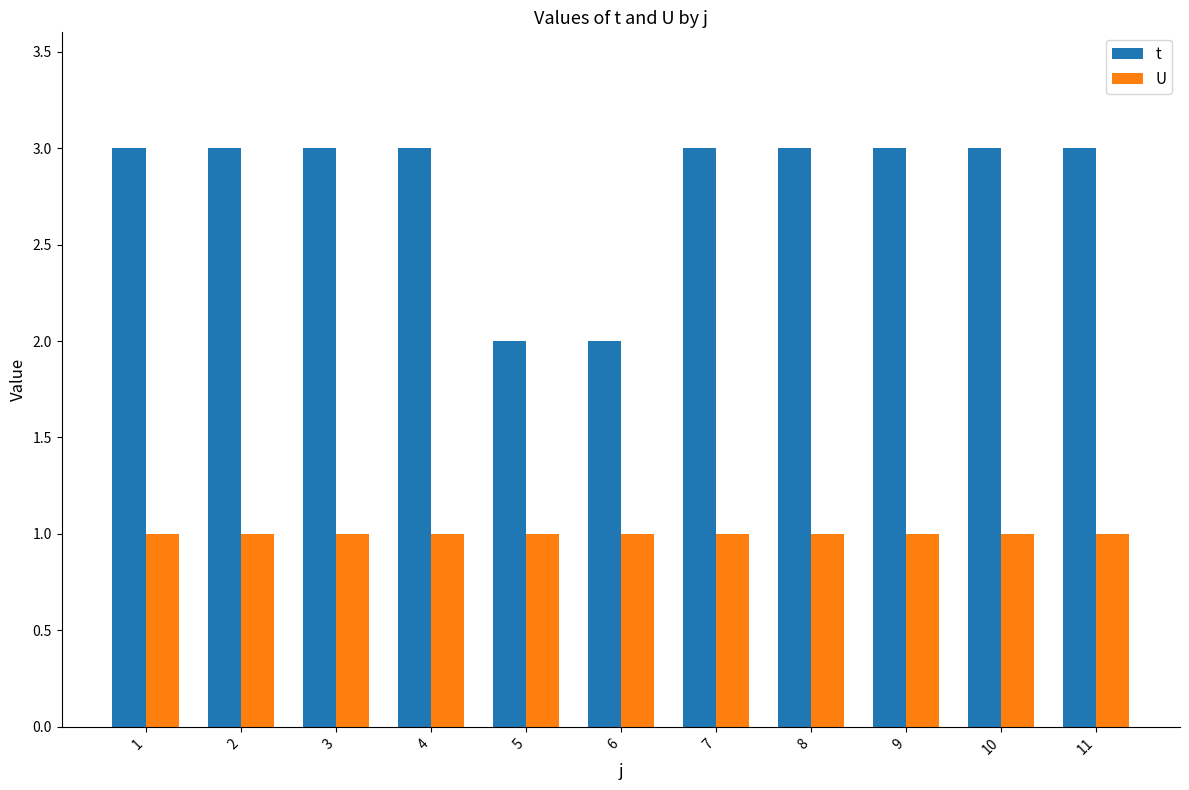

Reading left to right, transcribe all the data shown in this chart.

t: 3	3	3	3	2	2	3	3	3	3	3
U: 1	1	1	1	1	1	1	1	1	1	1